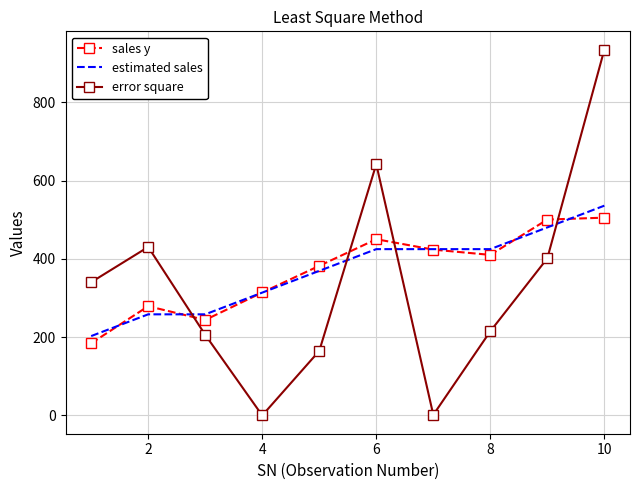

What is the greatest value displayed?

934.5